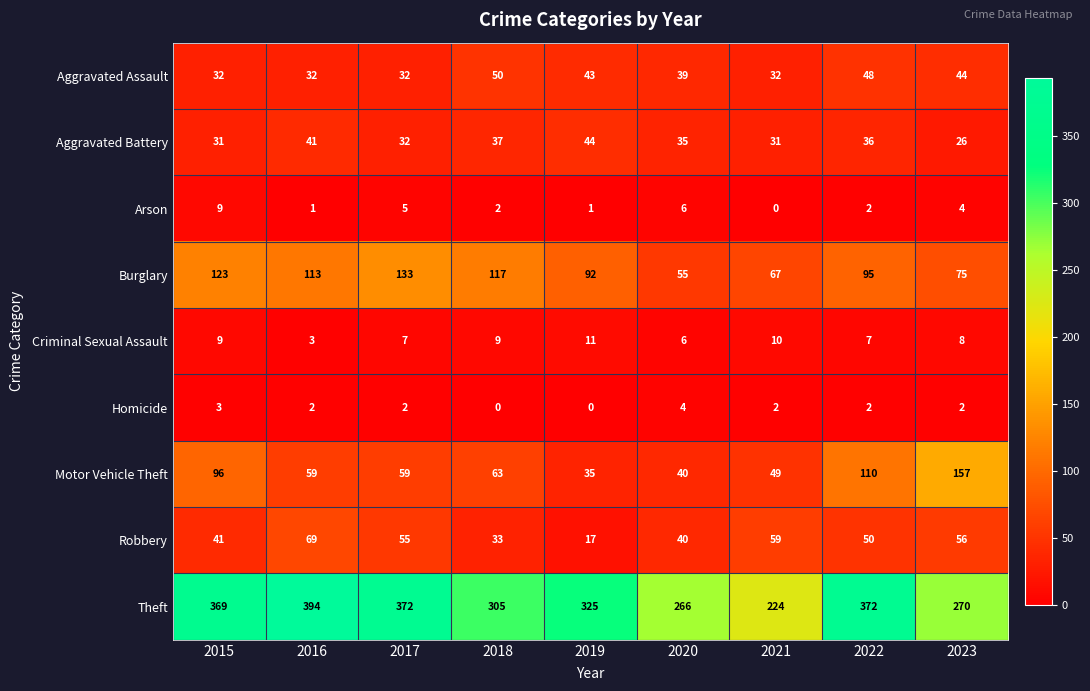

What is the spread (max minus min) of values at 2018?

305